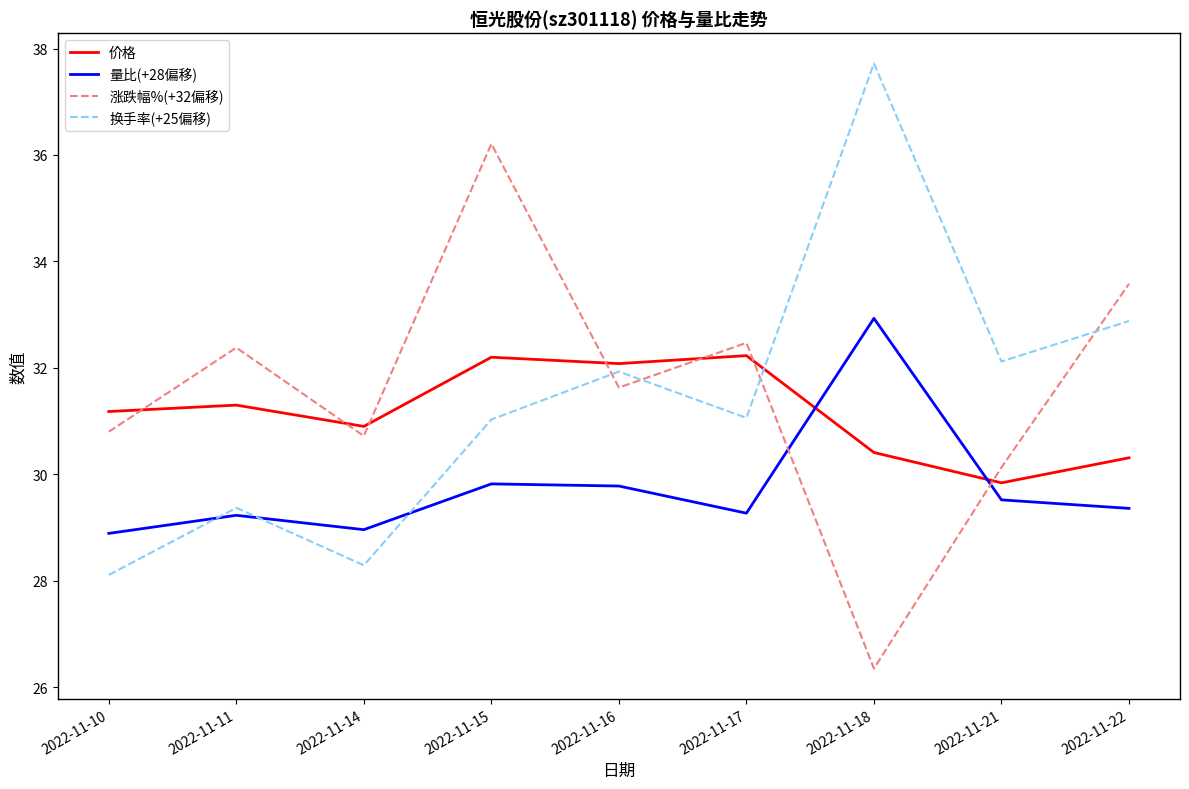

Between 2022-11-14 and 2022-11-16, which series saw the biggest shift?

换手率(+25偏移)